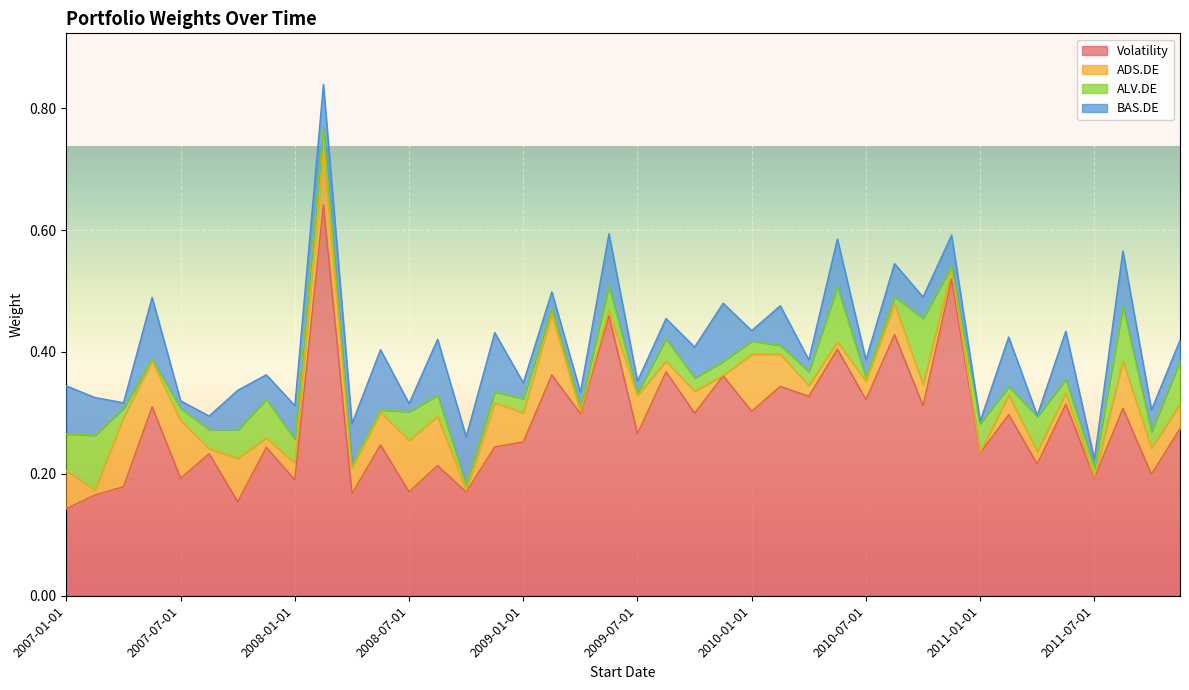

True or false: BAS.DE and ALV.DE cross at least once.

True